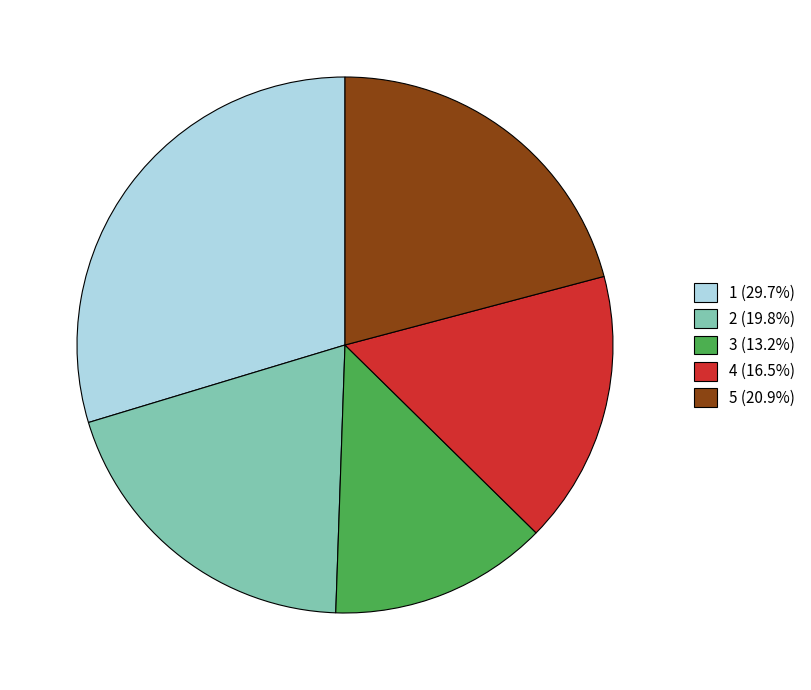

What is the smallest slice in the pie chart?

3